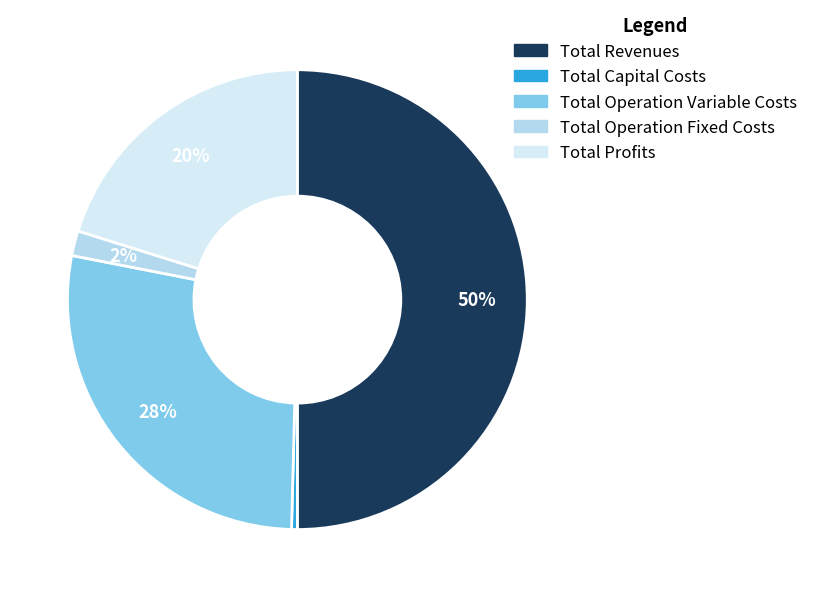

Which category has the biggest portion of the pie?

Total Revenues